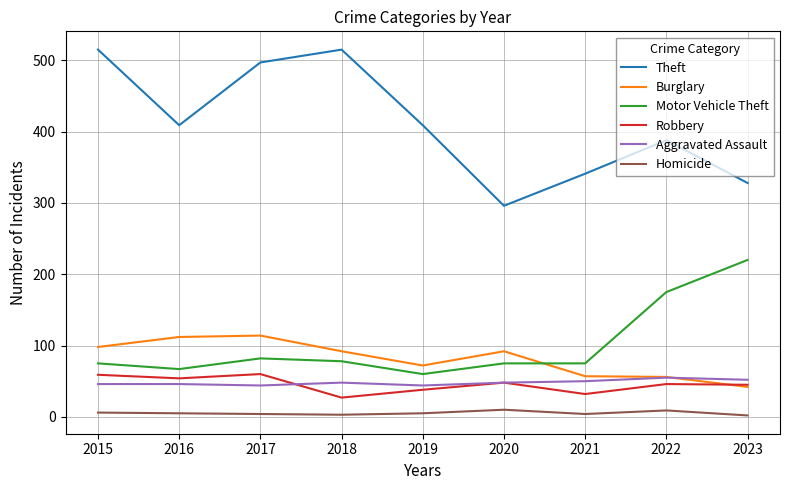

The Theft series shows 409 at 2019. True or false?

True